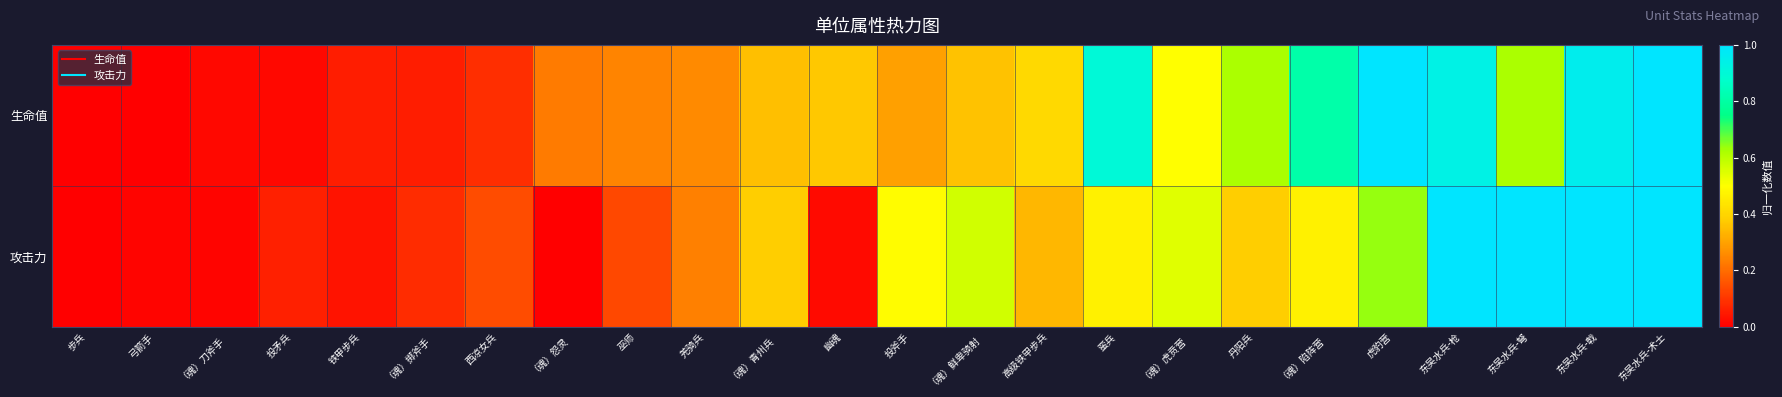

What is the total value across all series at 西凉女兵?

0.2